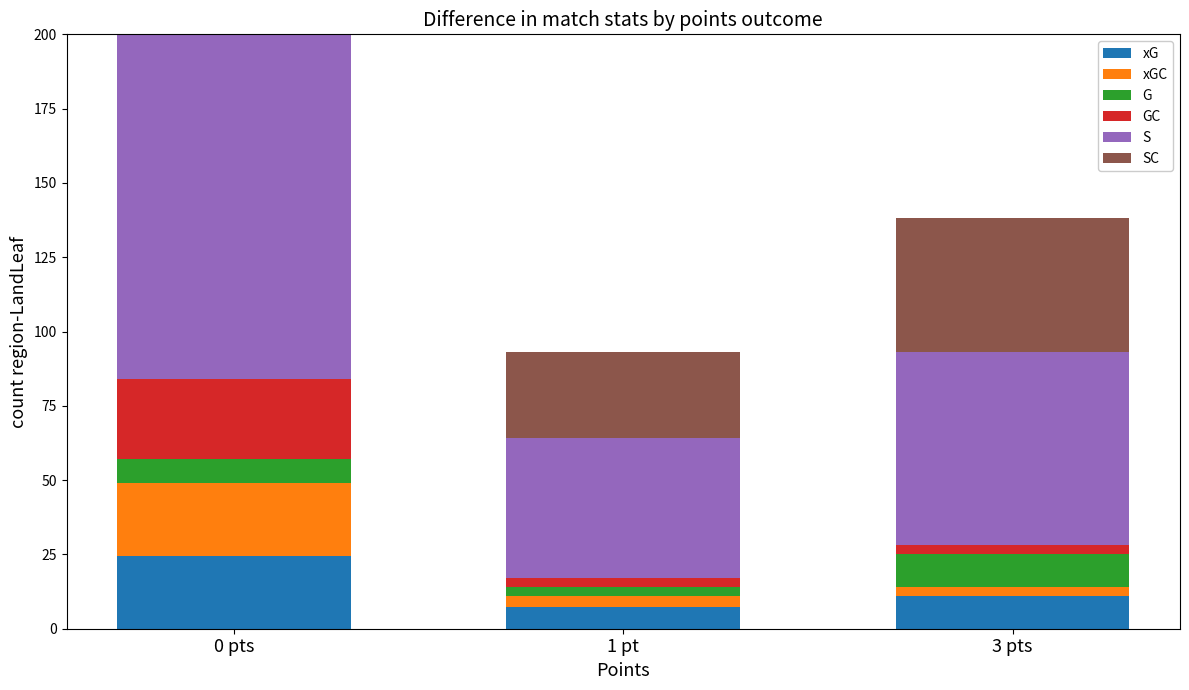

Reading right to left, list all the values displayed in this chart.

xG: 3 pts=11.0	1 pt=7.4	0 pts=24.6
xGC: 3 pts=3.2	1 pt=3.7	0 pts=24.4
G: 3 pts=11.0	1 pt=3.0	0 pts=8.0
GC: 3 pts=3.0	1 pt=3.0	0 pts=27.0
S: 3 pts=65.0	1 pt=47.0	0 pts=184.0
SC: 3 pts=45.0	1 pt=29.0	0 pts=170.0